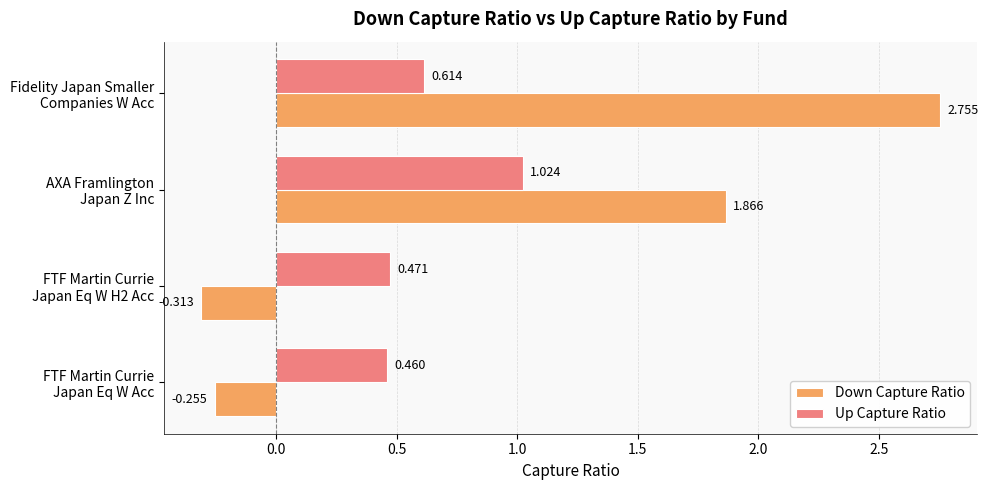

How many data points in Down Capture Ratio are less than 1?

2